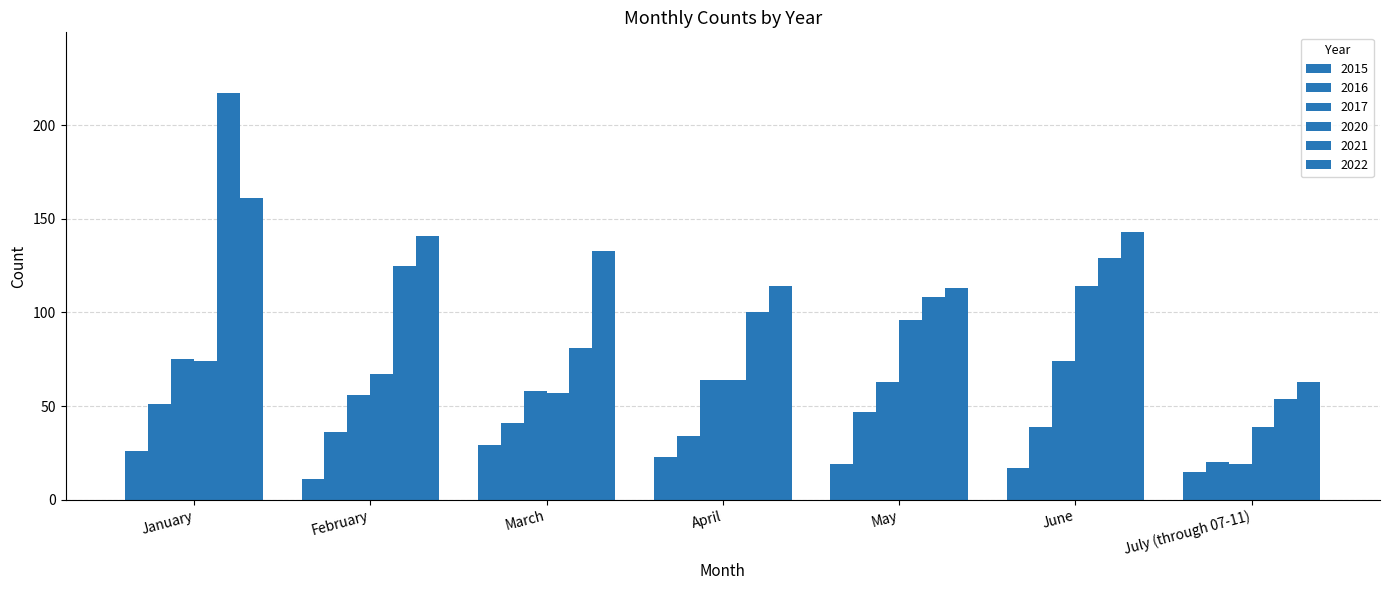

How many bars are there in each group?

6